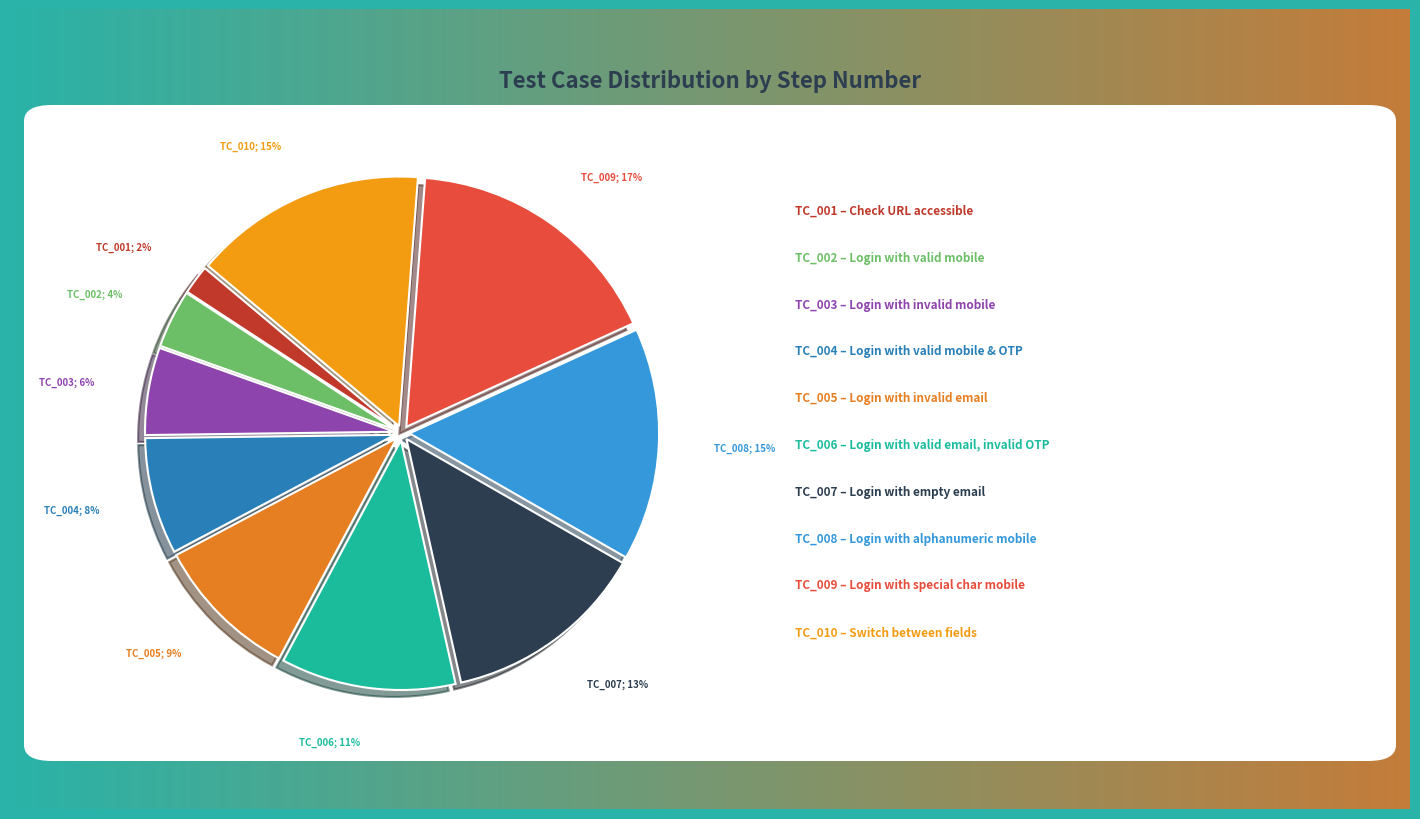

To the nearest percent, what is the difference between the largest and smallest slice percentages?

15%